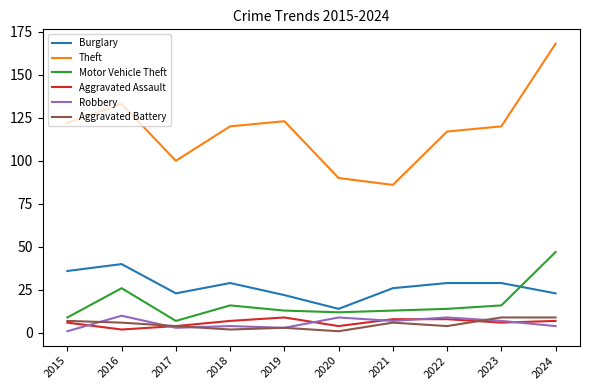

The Burglary series shows 9 at 2017. True or false?

False